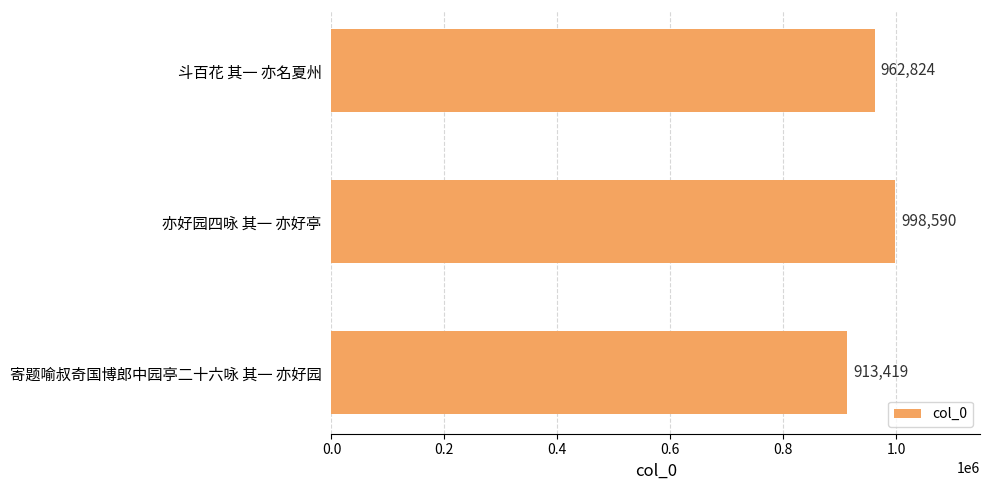

Between 亦好园四咏 其一 亦好亭 and 斗百花 其一 亦名夏州, which is larger?

亦好园四咏 其一 亦好亭